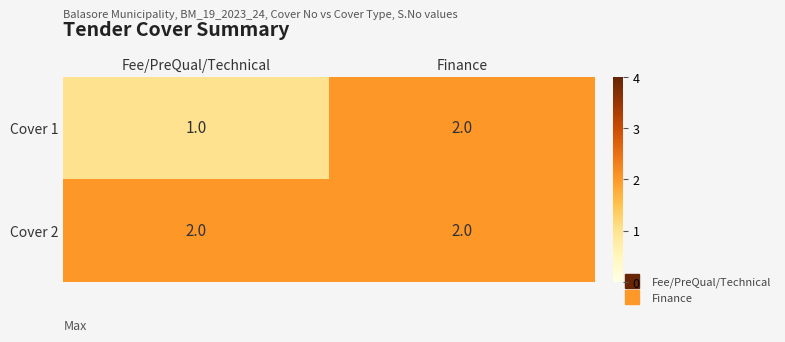

What is the total value across all series at Finance?

4